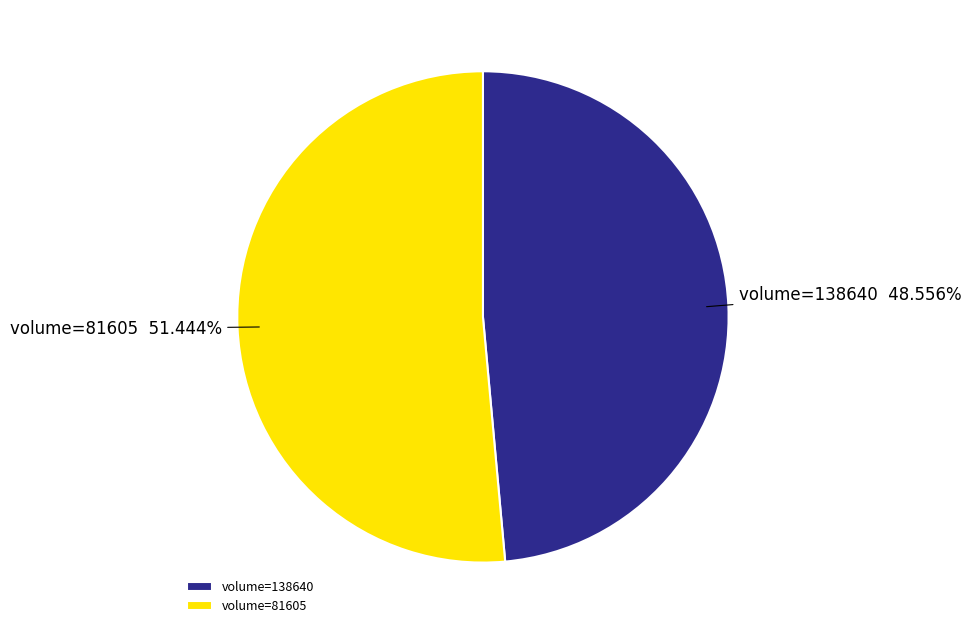

Which category has the smallest portion of the pie?

volume=138640